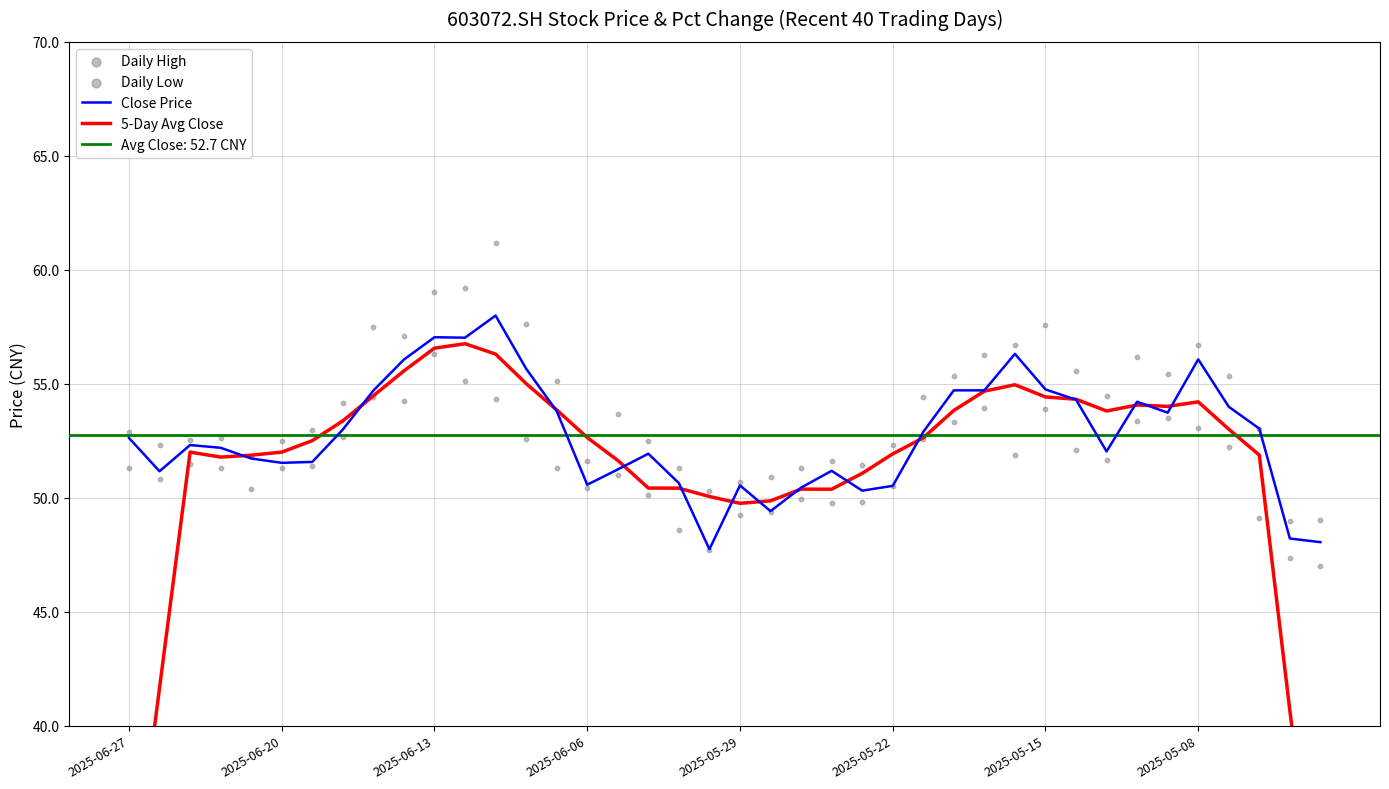

What is the total value across all series at 2025-06-06?

207.9